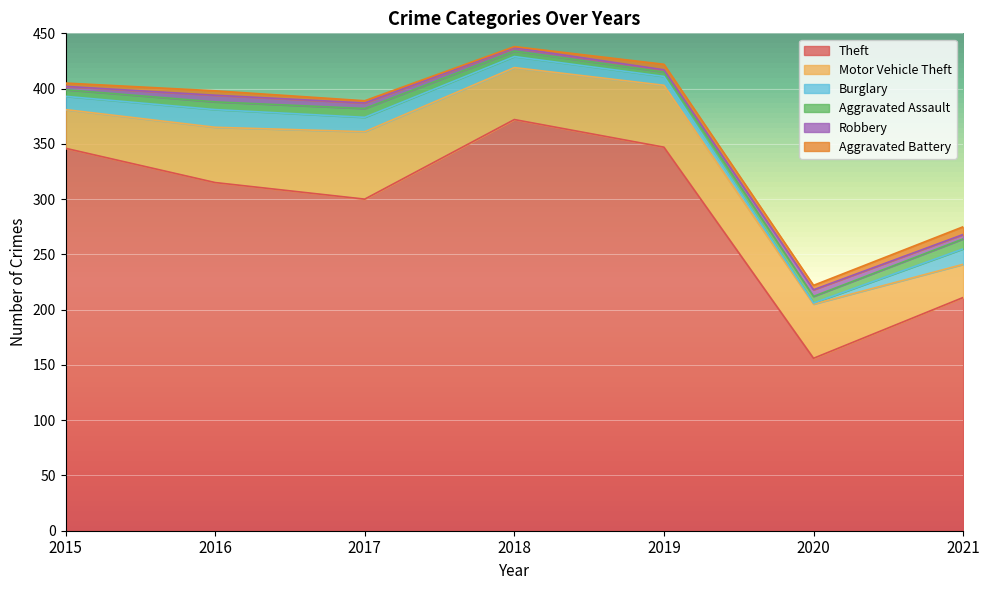

What are all the series names shown in the legend?

Theft, Motor Vehicle Theft, Burglary, Aggravated Assault, Robbery, Aggravated Battery